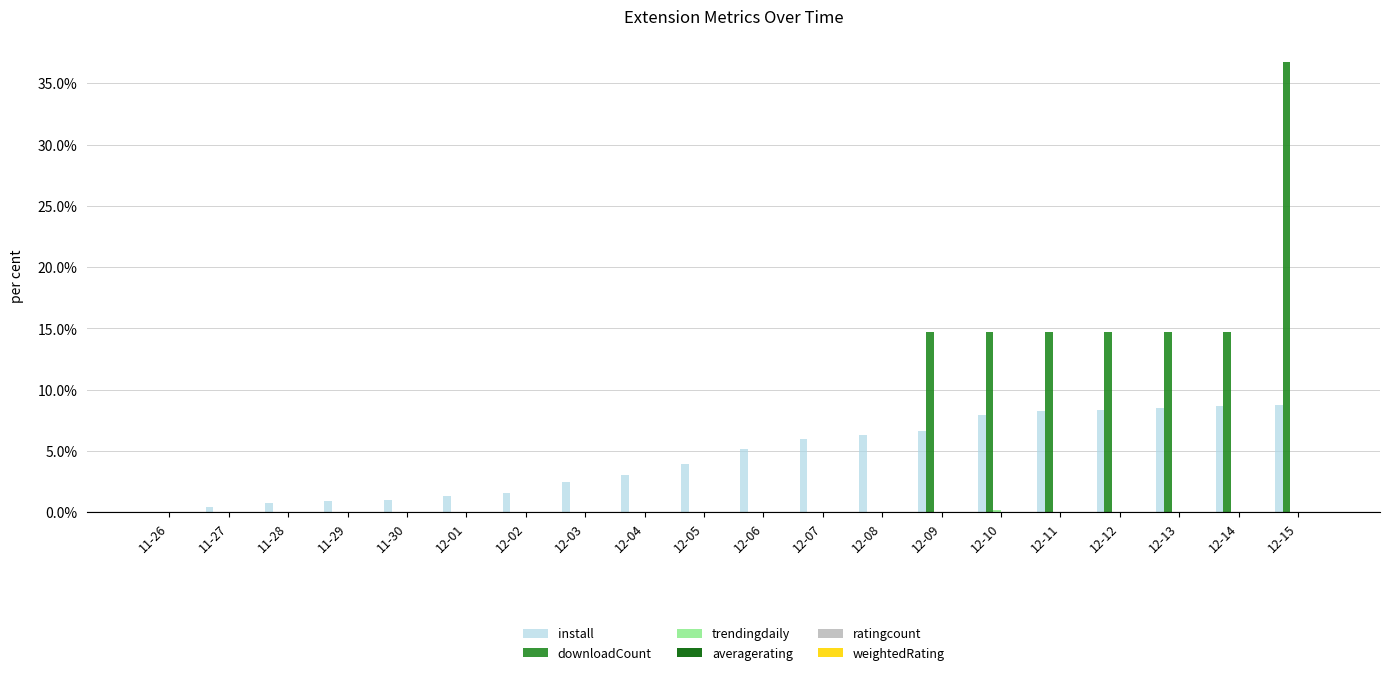

What is the maximum value shown in the chart?

36.8